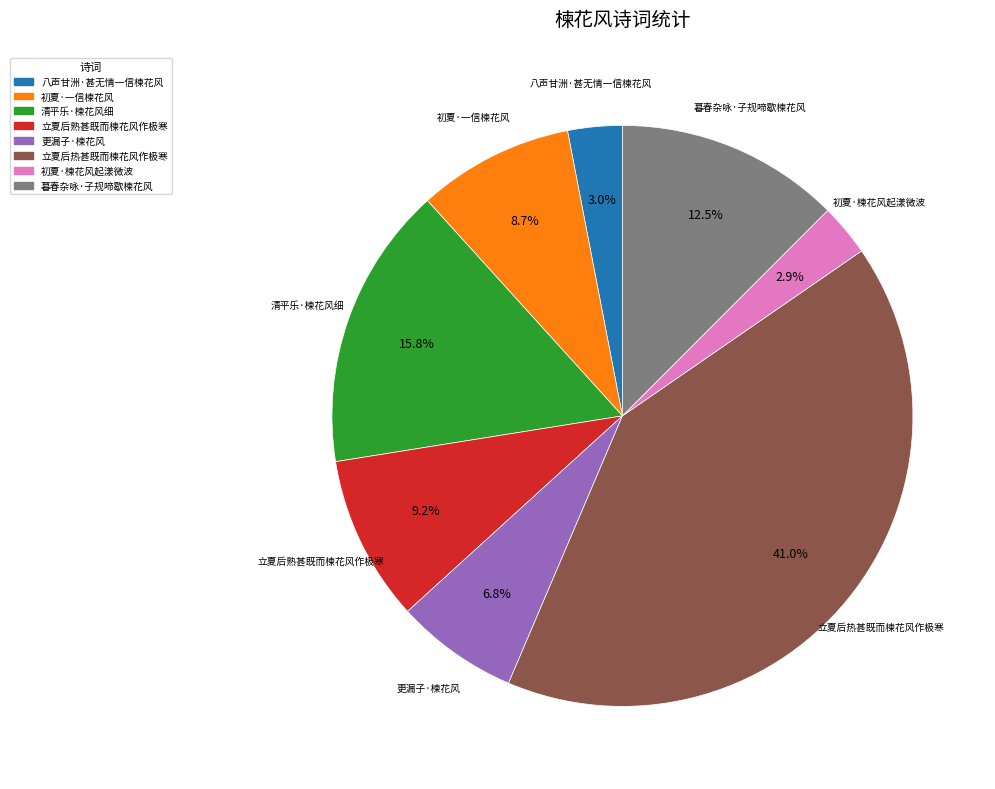

Is 暮春杂咏·子规啼歇楝花风 the majority of the pie?

No